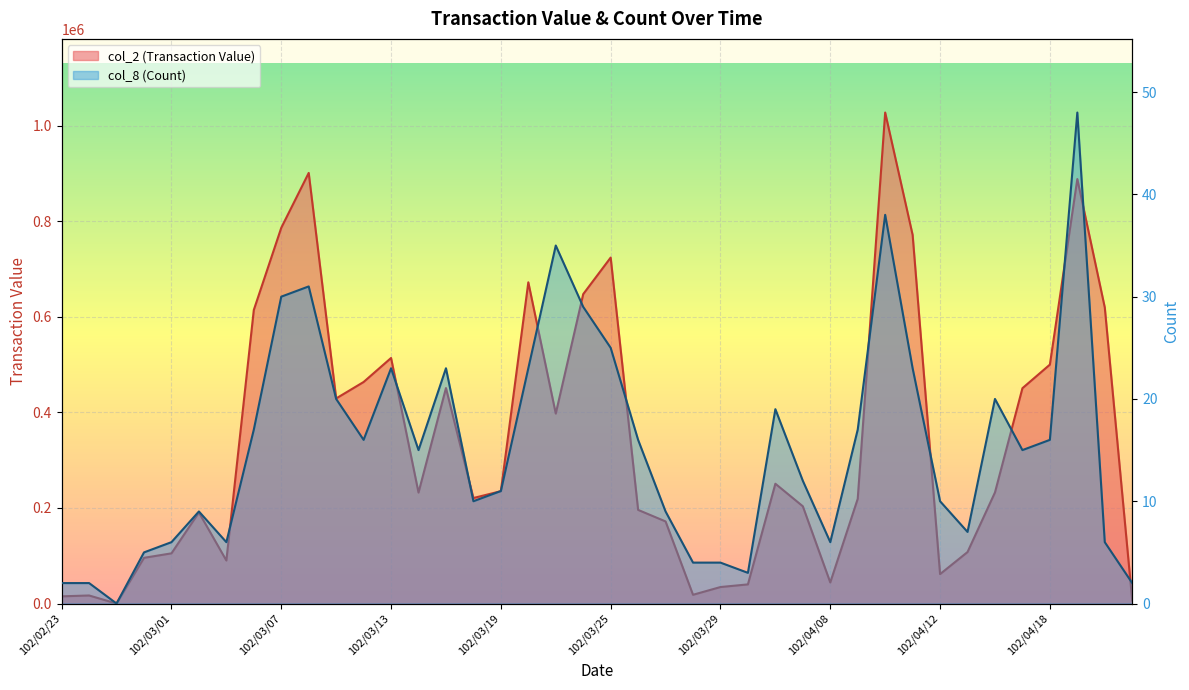

Which has a higher value, 102/04/22 or 102/03/29?

102/04/22